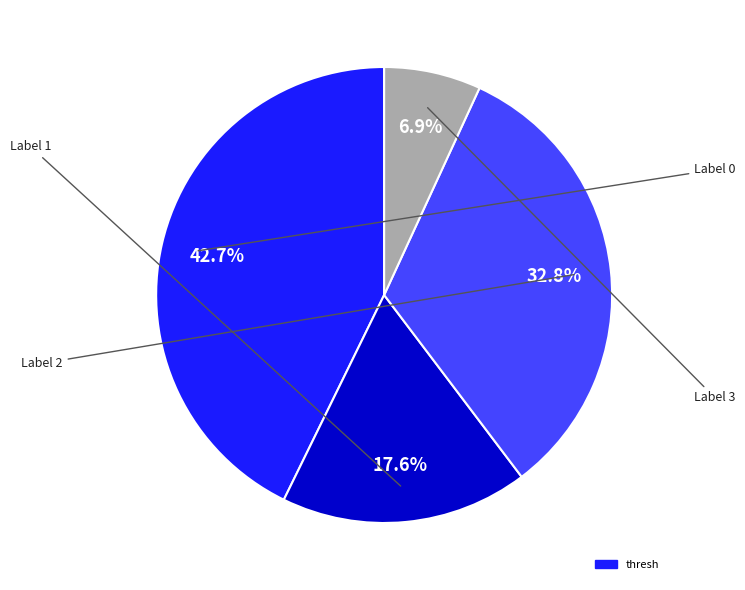

Is there any slice that represents more than half of the pie?

No